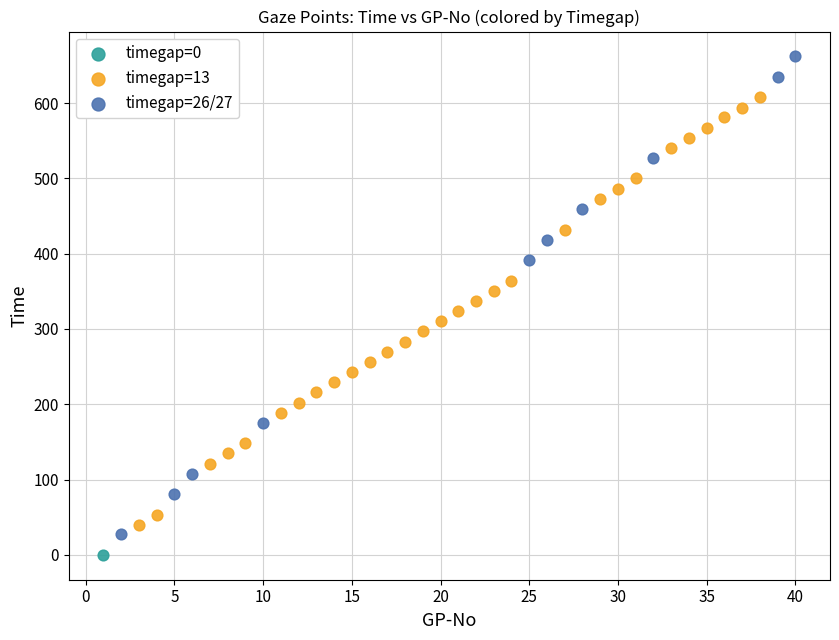

Which series reaches the maximum Y coordinate?

timegap=26/27